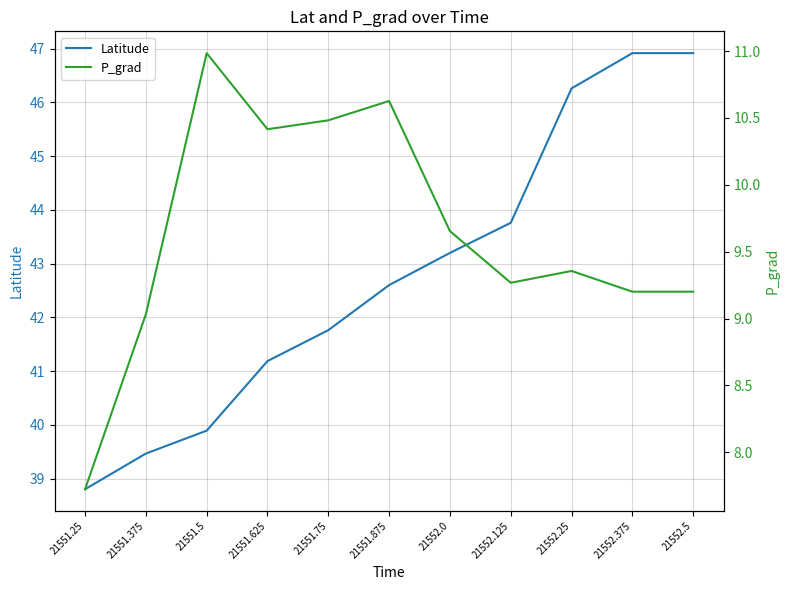

Rank the series at 21552.125 from lowest to highest value.

P_grad, Latitude